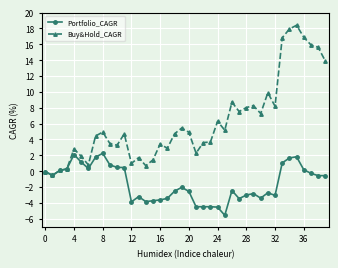

What is the sum of all Buy&Hold_CAGR values?

246.7